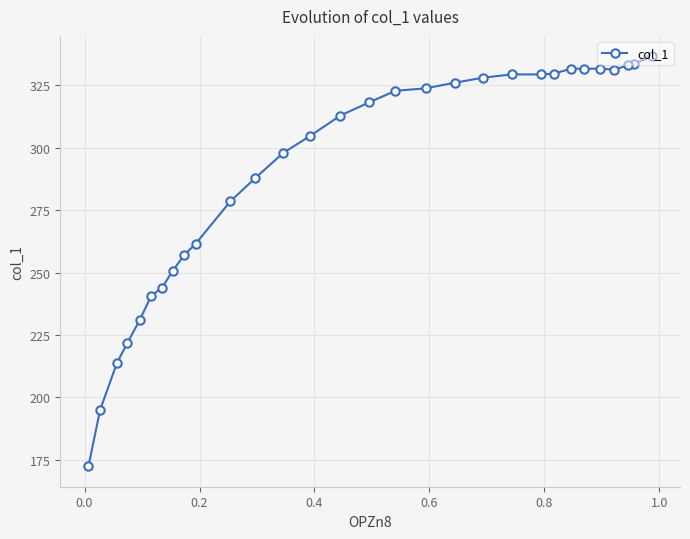

True or false: the data has more than 0 interior local peaks.

True